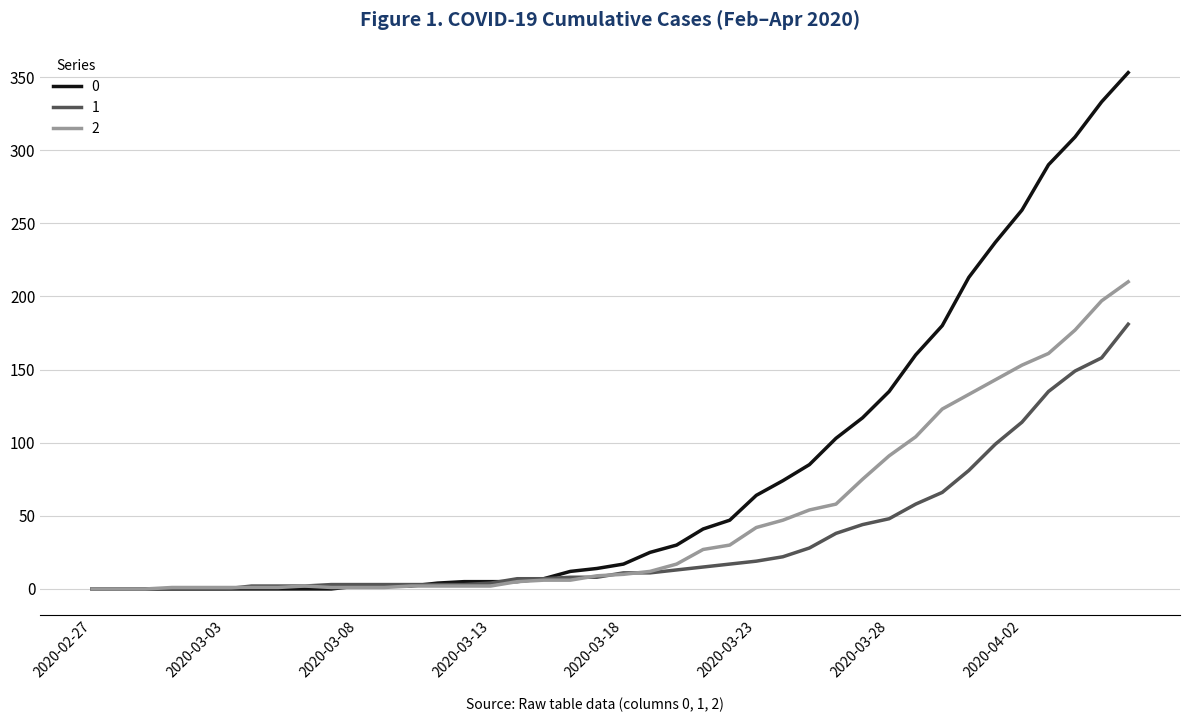

List the series in order of their peak value, highest first.

0, 2, 1